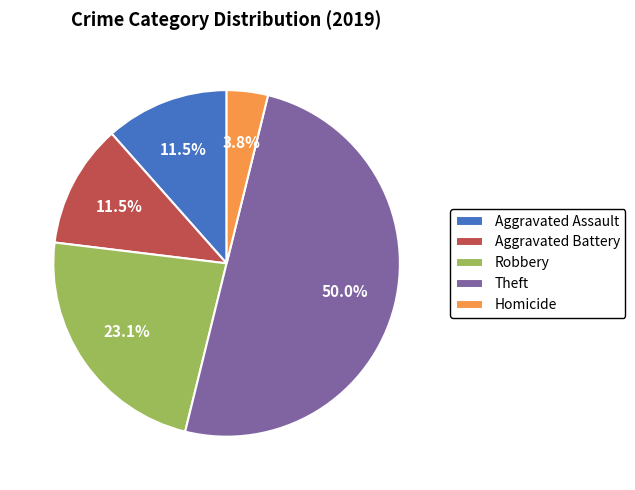

To the nearest percent, what is the combined percentage of Aggravated Battery and Theft?

62%